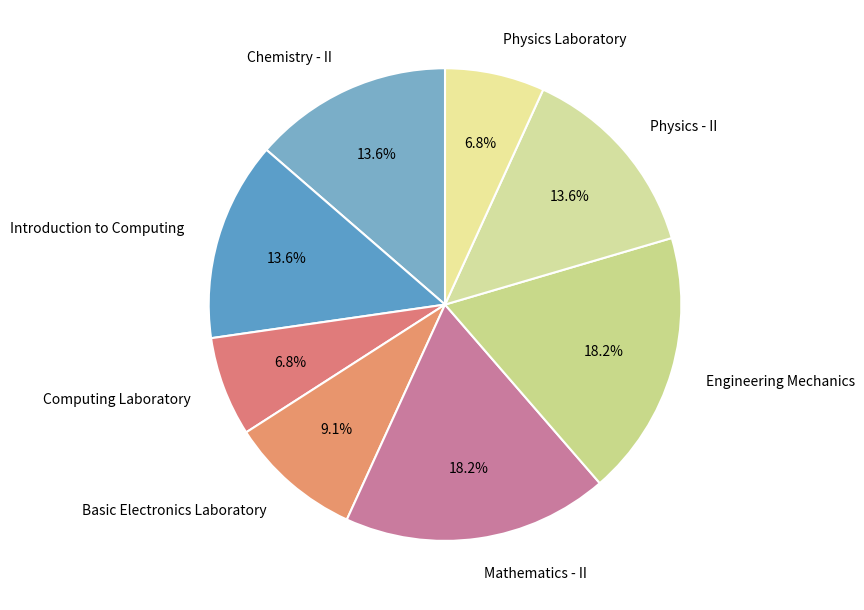

To the nearest percent, what is the difference between the largest and smallest slice percentages?

11%